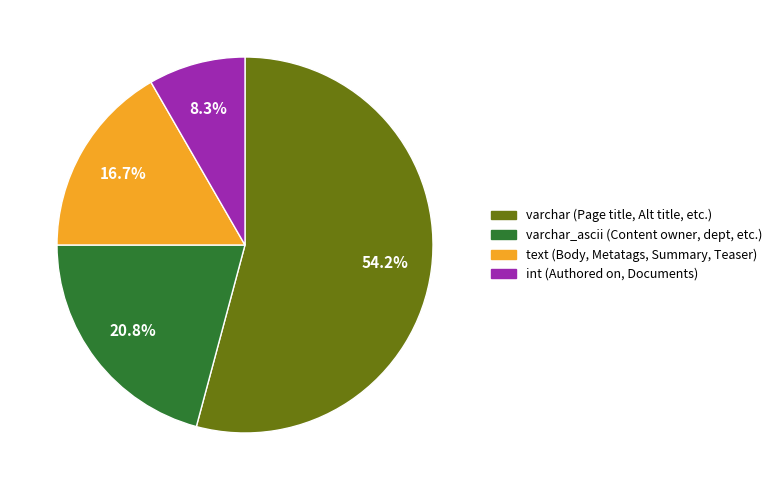

Is there a majority slice in this chart?

Yes